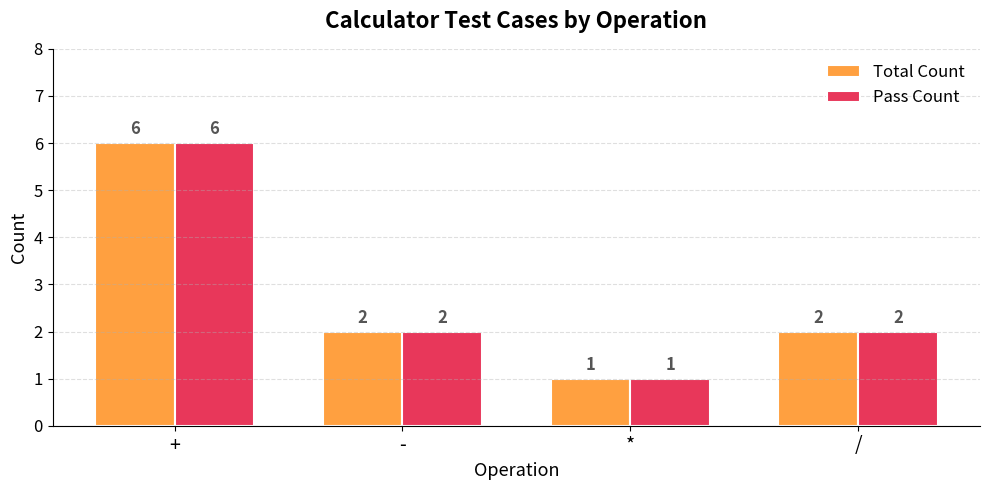

What are all the series names shown in the legend?

Total Count, Pass Count